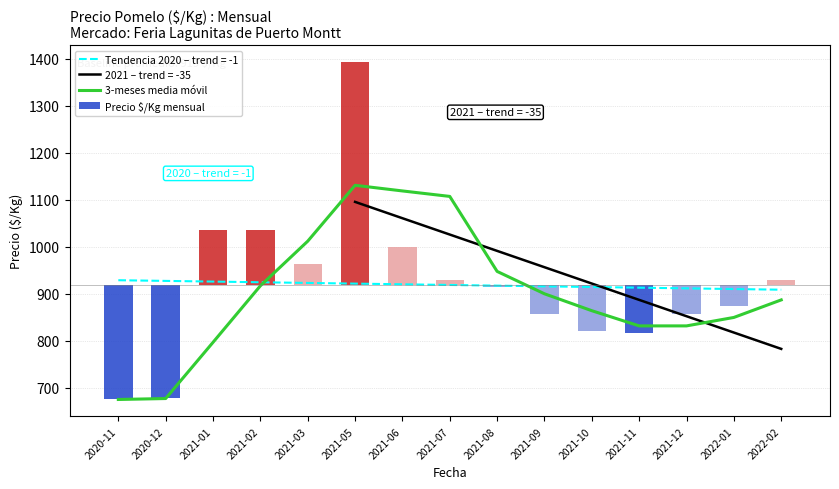

Reading right to left, what are all the values shown in this chart?

3-meses media móvil: 2022-02=887.0	2022-01=849.7	2021-12=831.7	2021-11=831.7	2021-10=864.0	2021-09=900.0	2021-08=947.7	2021-07=1107.3	2021-06=1119.0	2021-05=1131.0	2021-03=1012.0	2021-02=917.0	2021-01=796.7	2020-12=677.0	2020-11=675.0
Precio $/Kg mensual: 2022-02=10.2	2022-01=-43.8	2021-12=-61.8	2021-11=-101.8	2021-10=-97.8	2021-09=-61.8	2021-08=-4.8	2021-07=10.2	2021-06=81.2	2021-05=474.2	2021-03=45.2	2021-02=117.2	2021-01=117.2	2020-12=-239.8	2020-11=-243.8